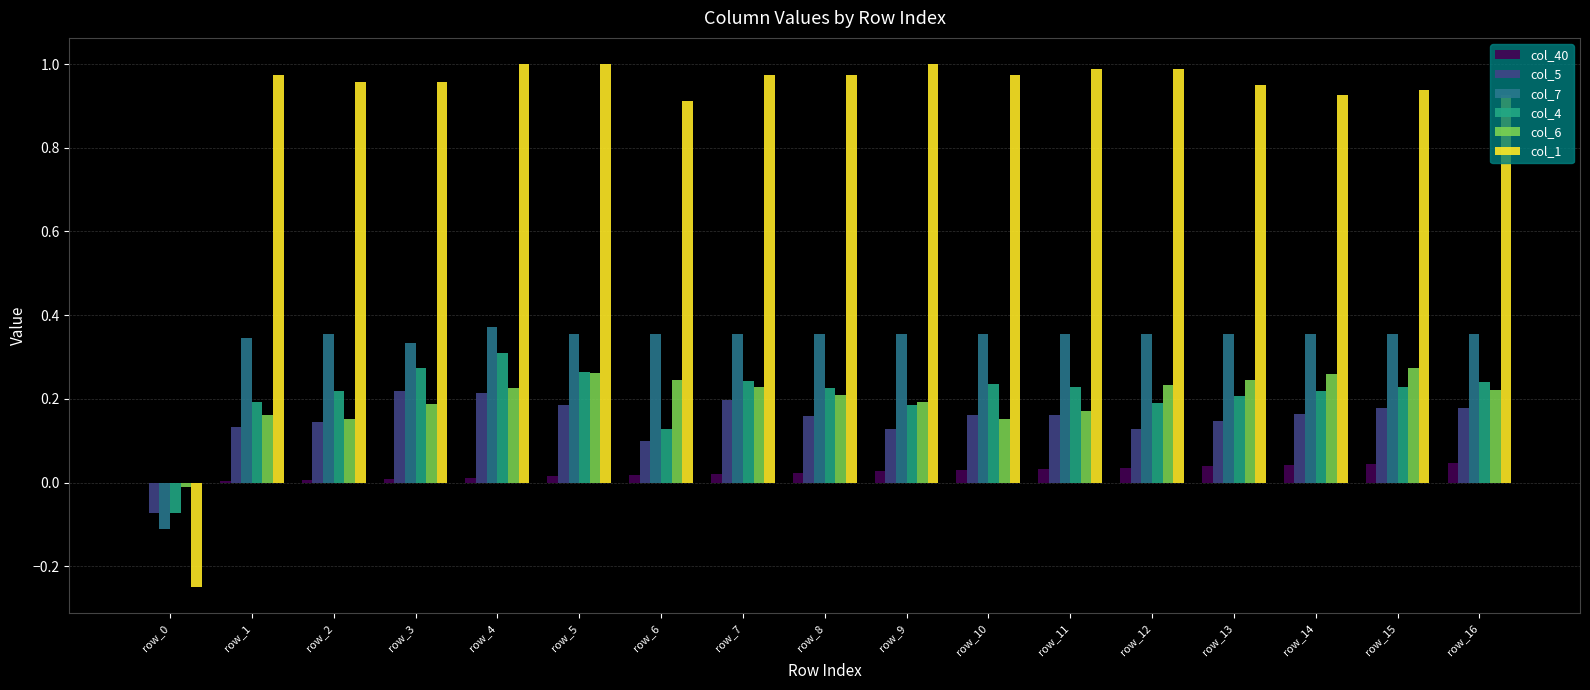

The col_5 series shows 0.2 at row_3. True or false?

True